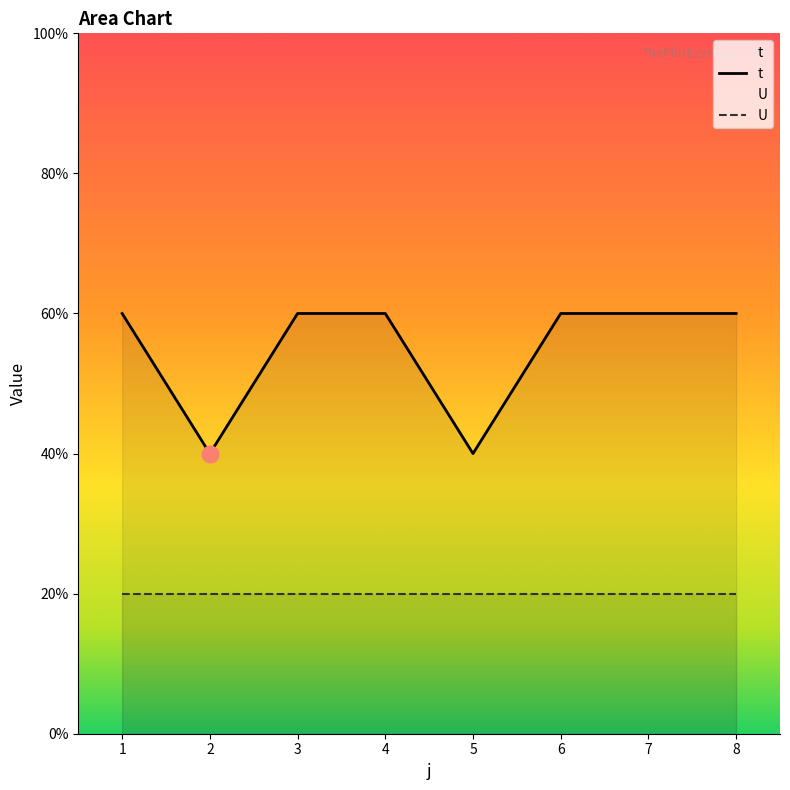

Read the value at 8.

3